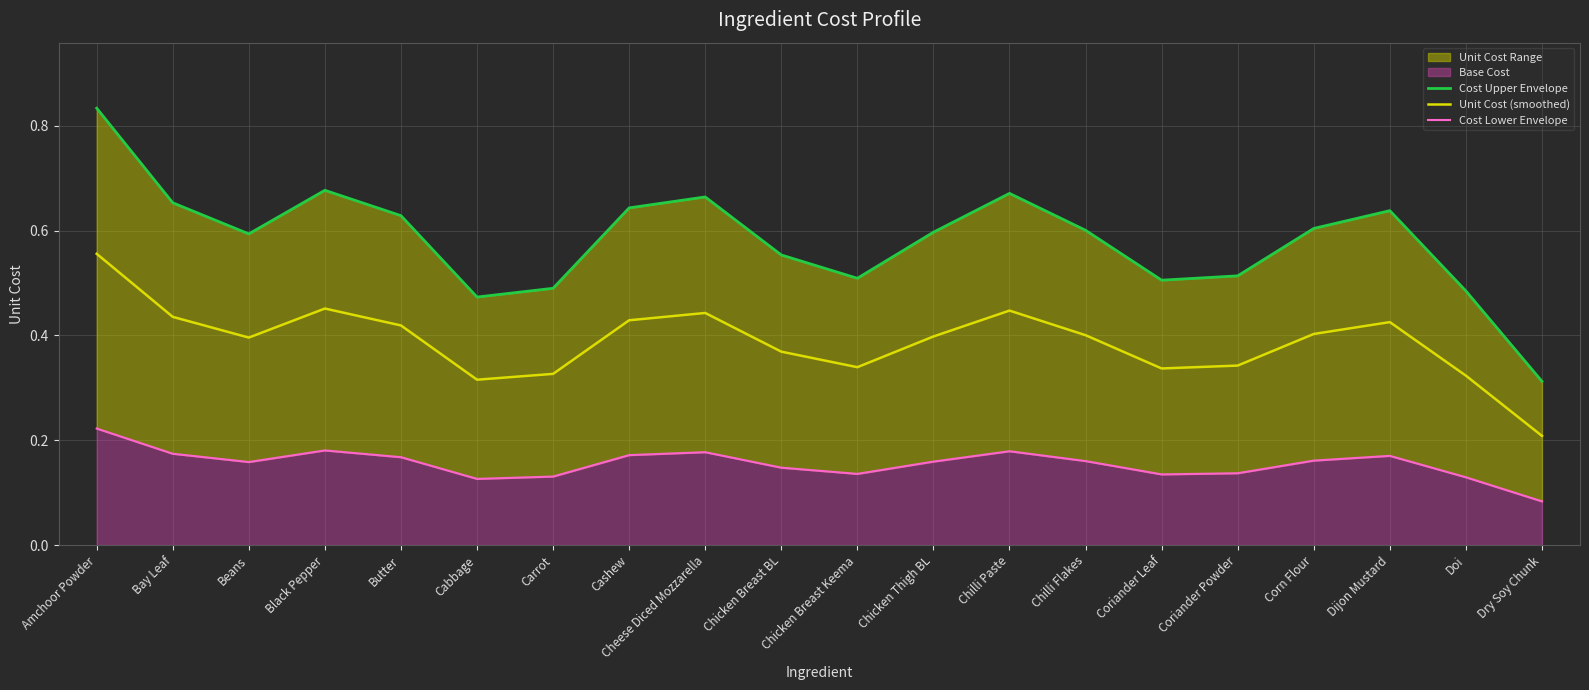

At which label is Unit Cost (smoothed) closest to 0?

Dry Soy Chunk